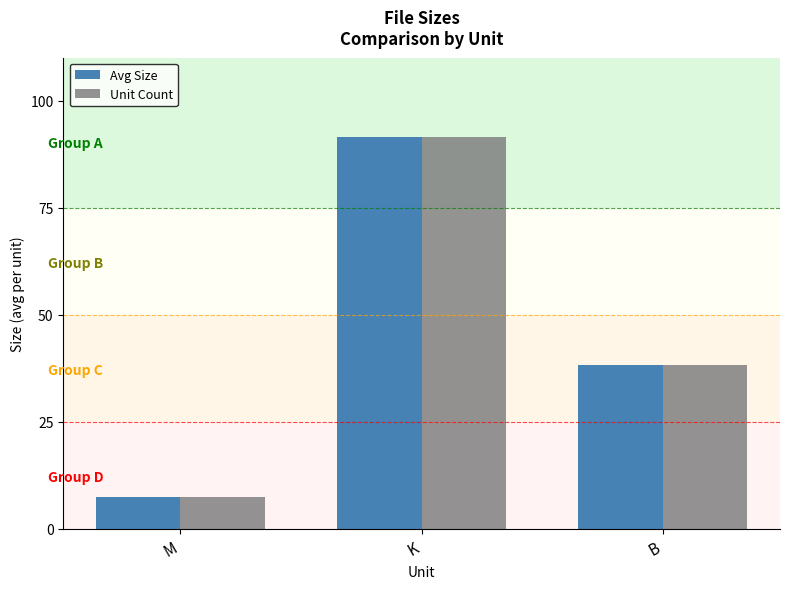

What are all the series names shown in the legend?

Avg Size, Unit Count